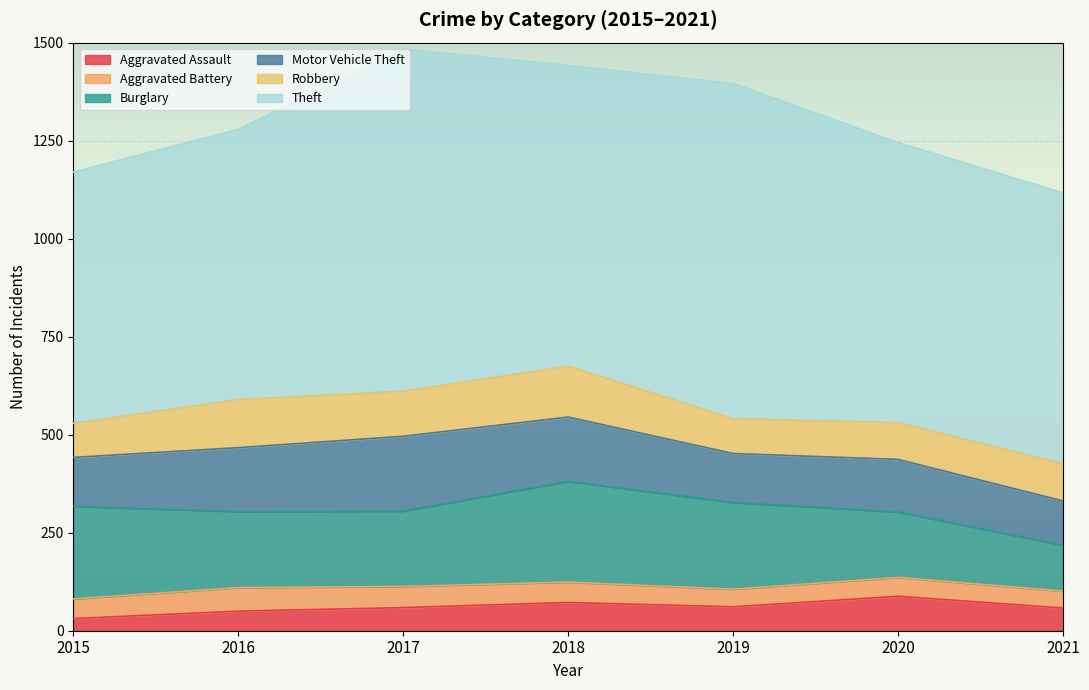

What is the value of the Robbery point at the 6th from the left?

94